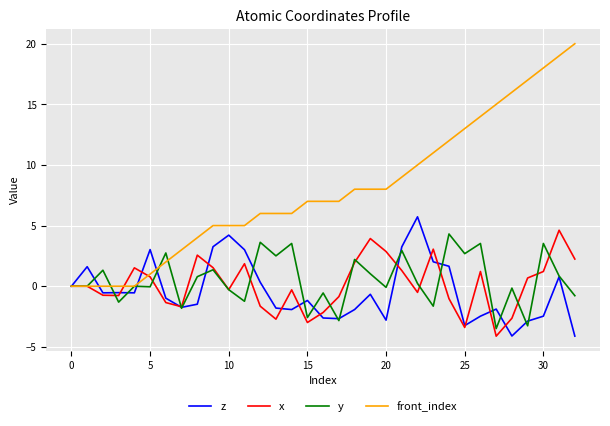

Does the chart have visible grid lines?

Yes